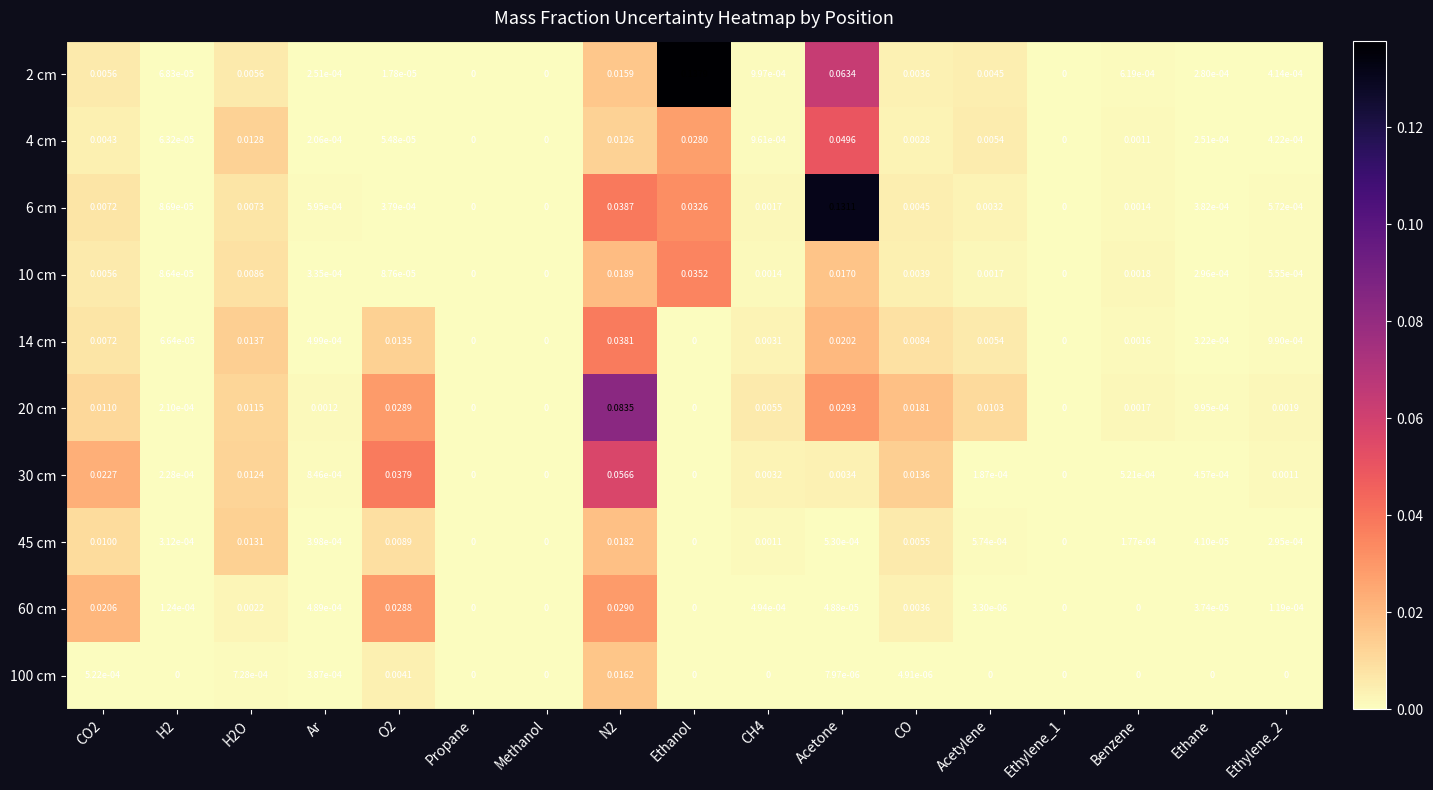

Which category has the highest value across all series?

Ethanol